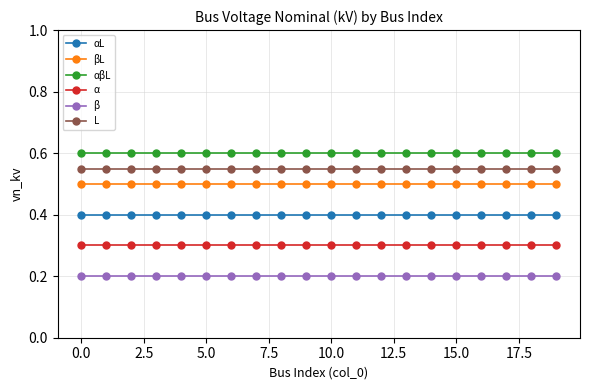

How many distinct data groups are displayed?

6